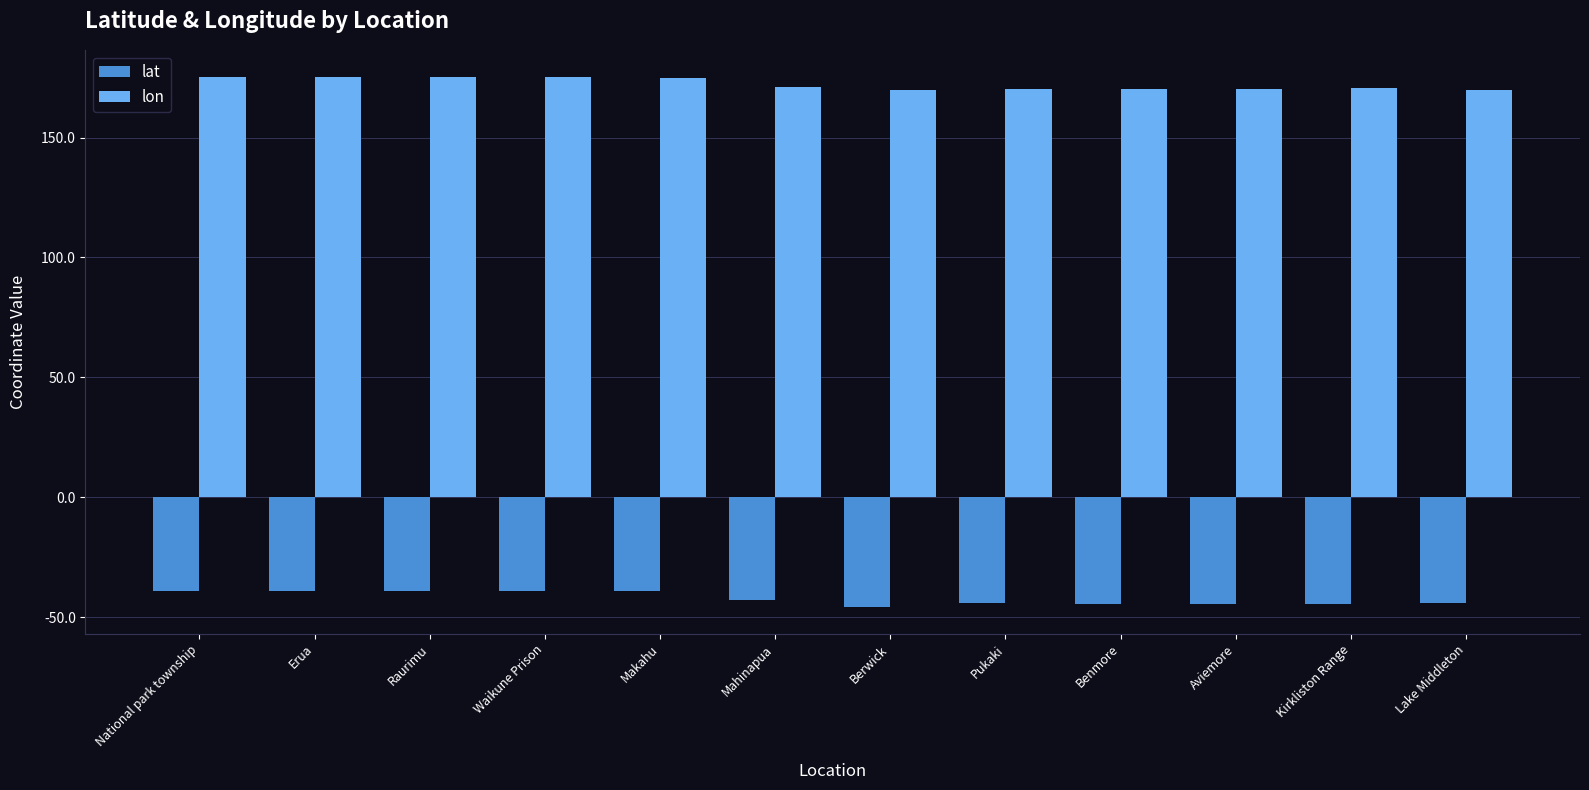

What are all the series names shown in the legend?

lat, lon